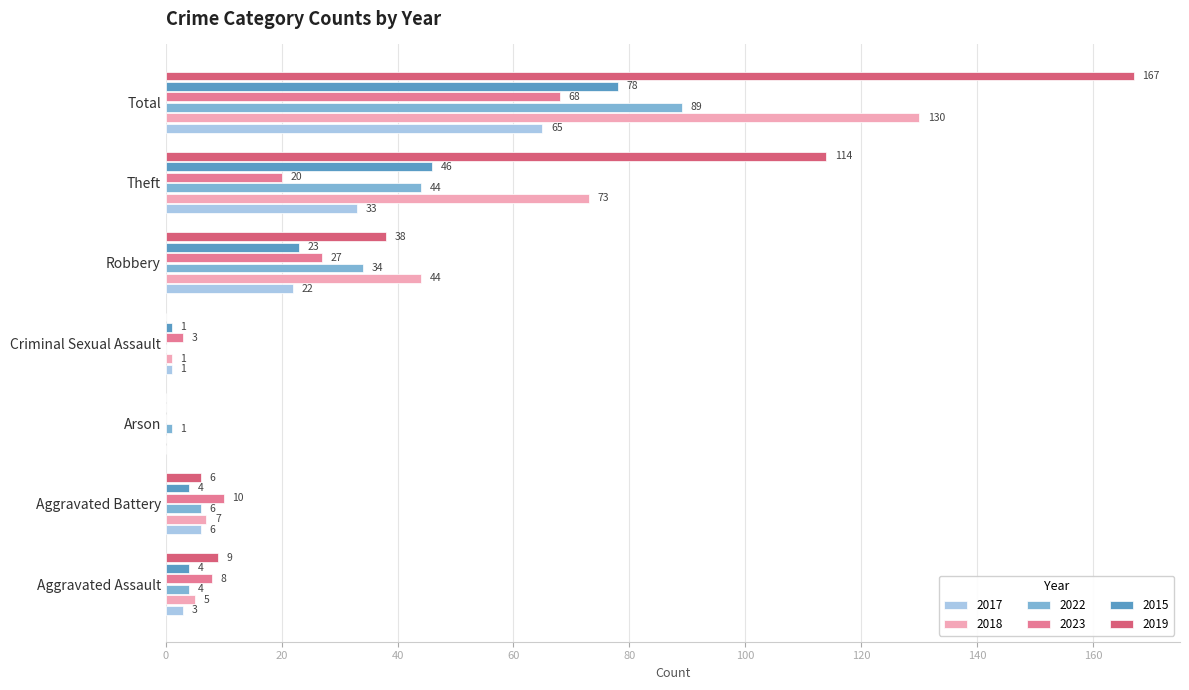

What is the total value across all series at Aggravated Battery?

39